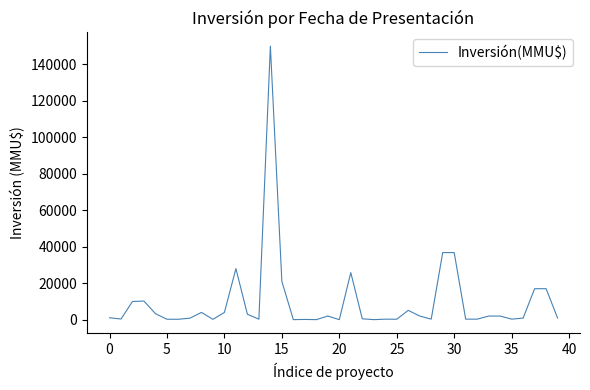

What is the maximum value shown in the chart?

150000